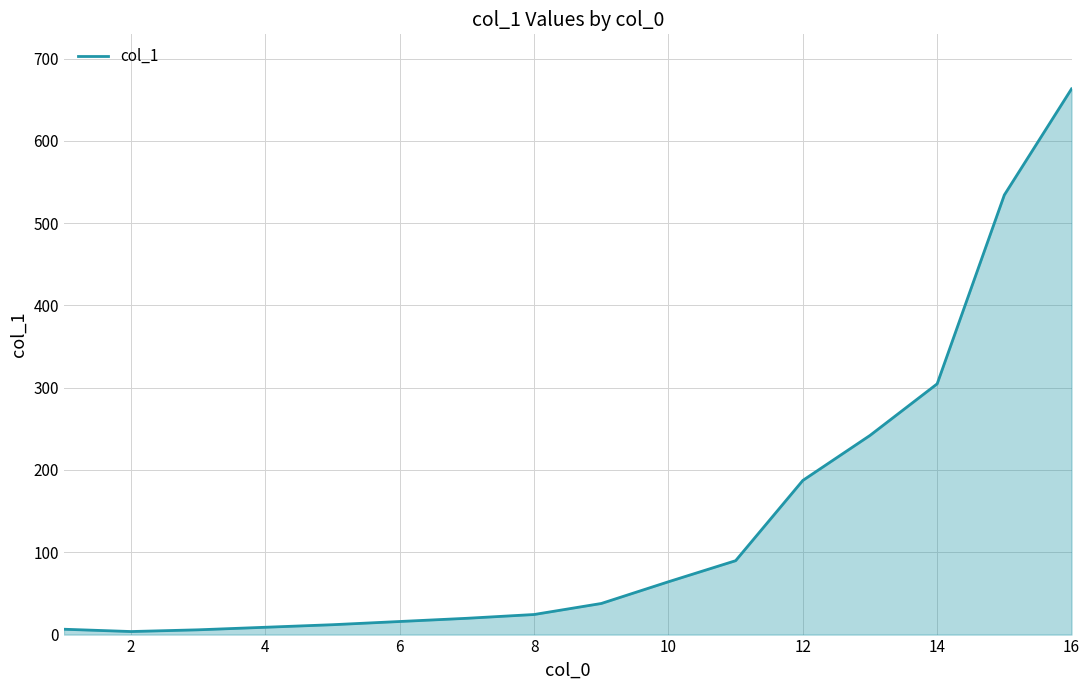

What is the difference between the maximum and minimum values?

659.4